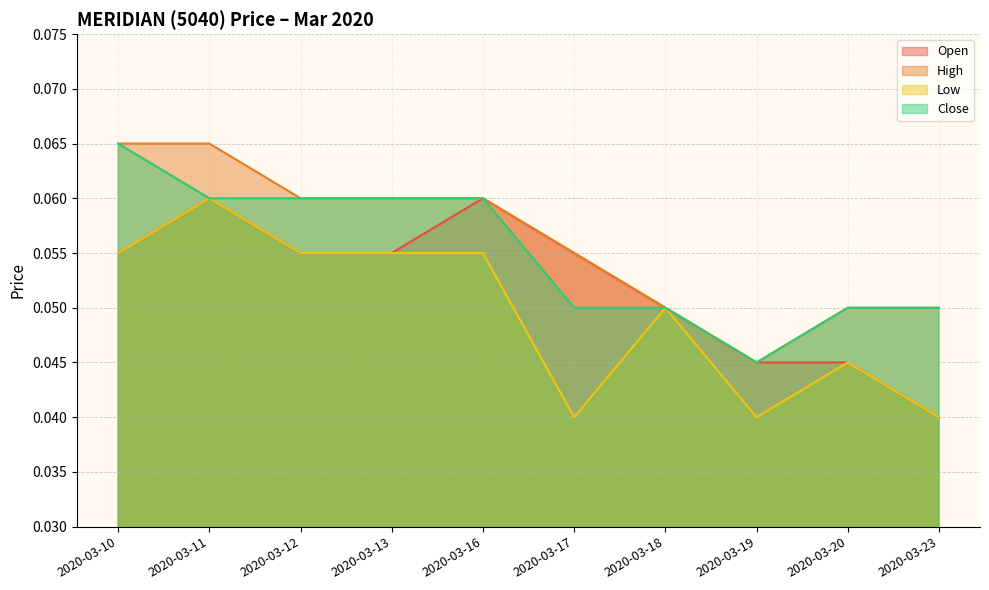

At how many categories does at least one series exceed 0?

10